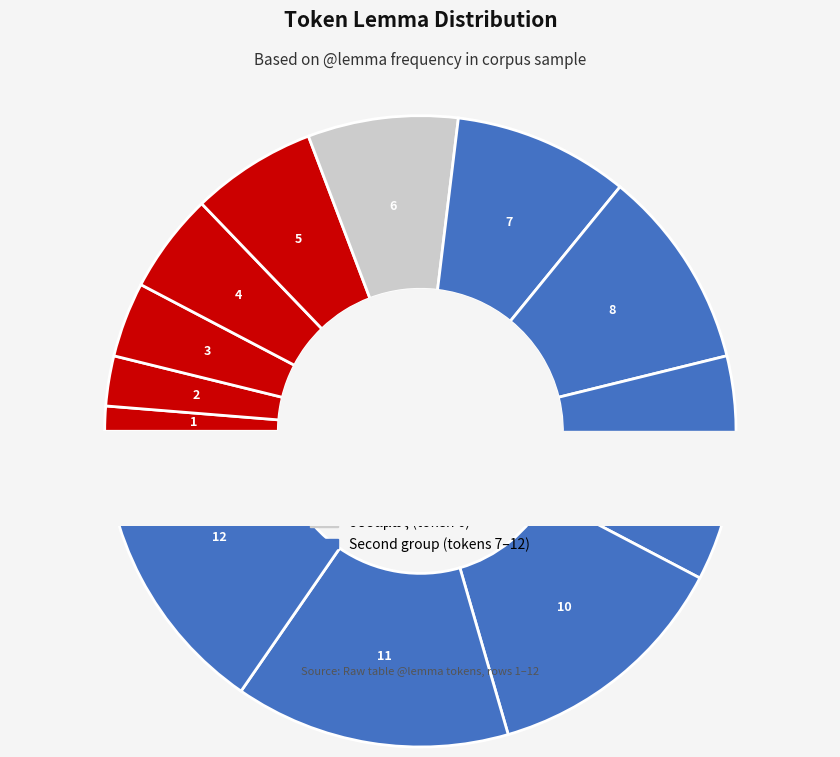

How many slices are in this pie chart?

12